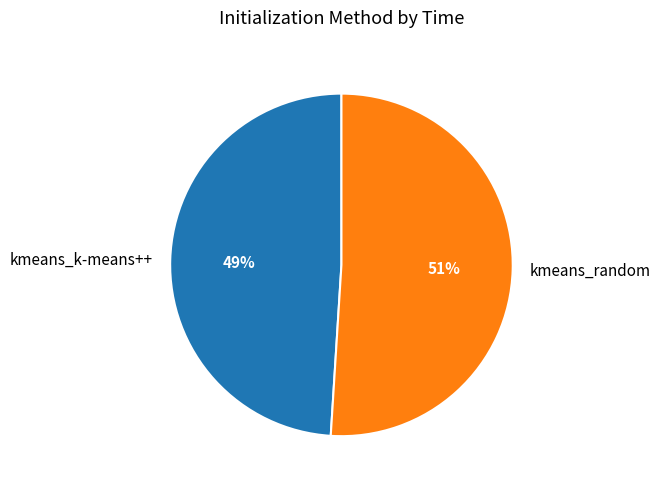

Do kmeans_k-means++ and kmeans_random together represent more than half of the pie?

Yes